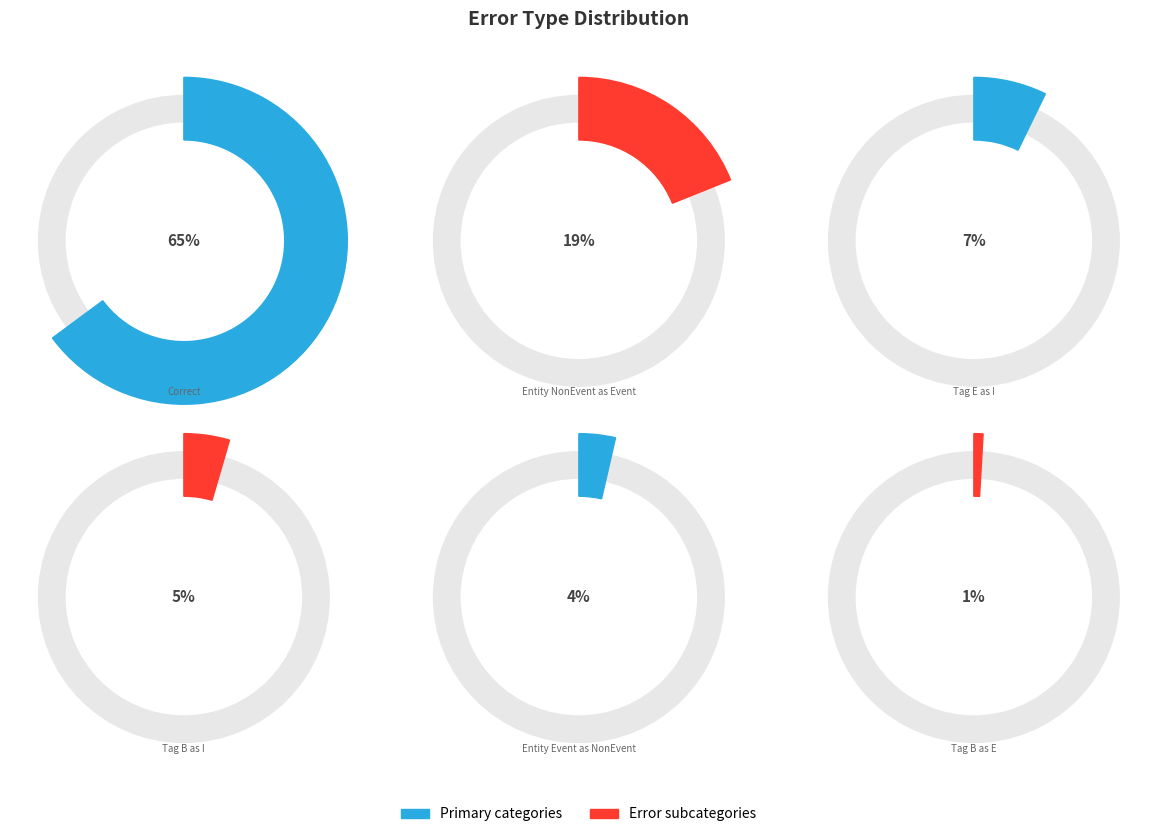

Rank the categories by value from highest to lowest.

Correct, Wrong_Entity_NonEvent_as_Event, Wrong_Tag_E_as_I, Wrong_Tag_B_as_I, Wrong_Entity_Event_as_NonEvent, Wrong_Tag_B_as_E